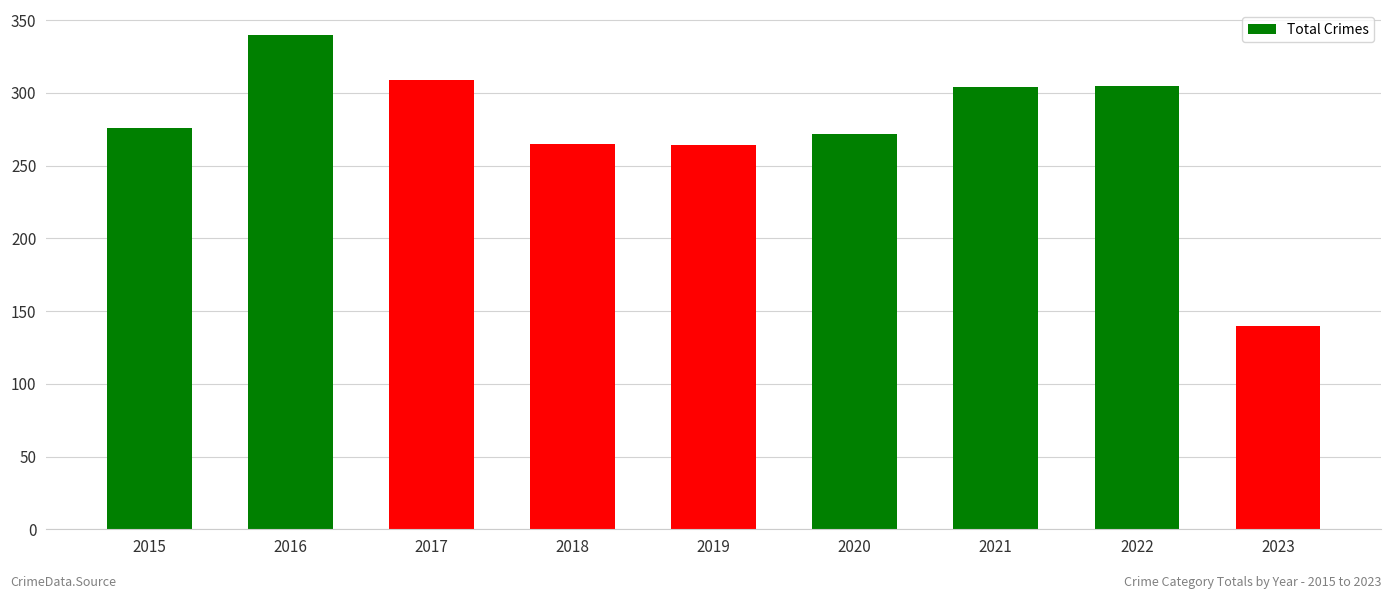

Read the value at 2017.

309